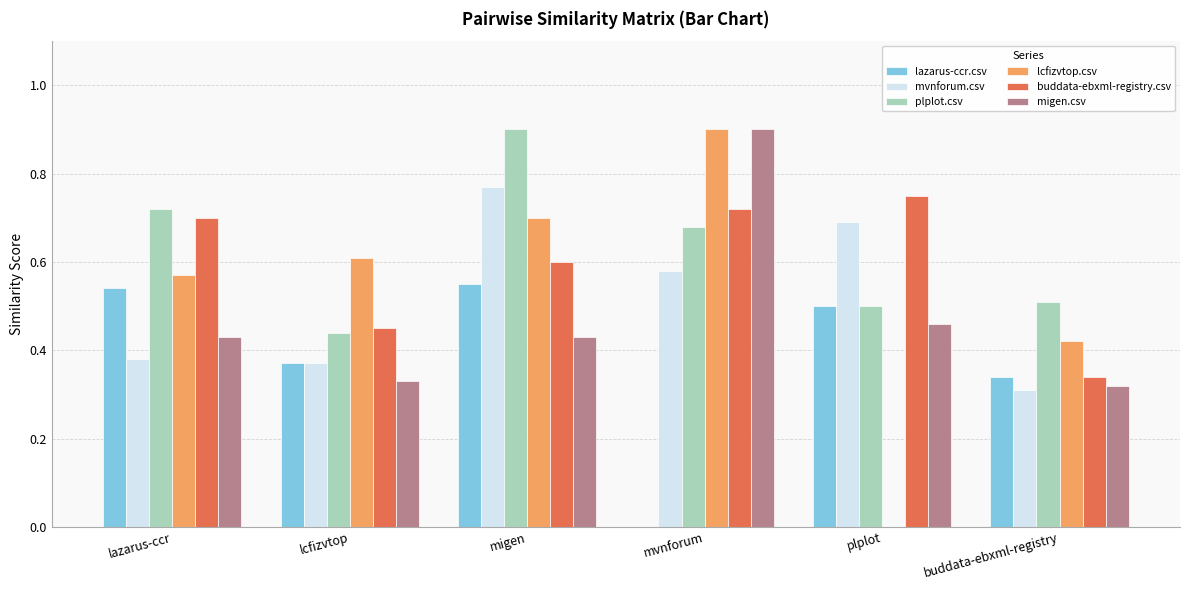

Is it true that lcfizvtop.csv equals 0.0 at plplot?

True